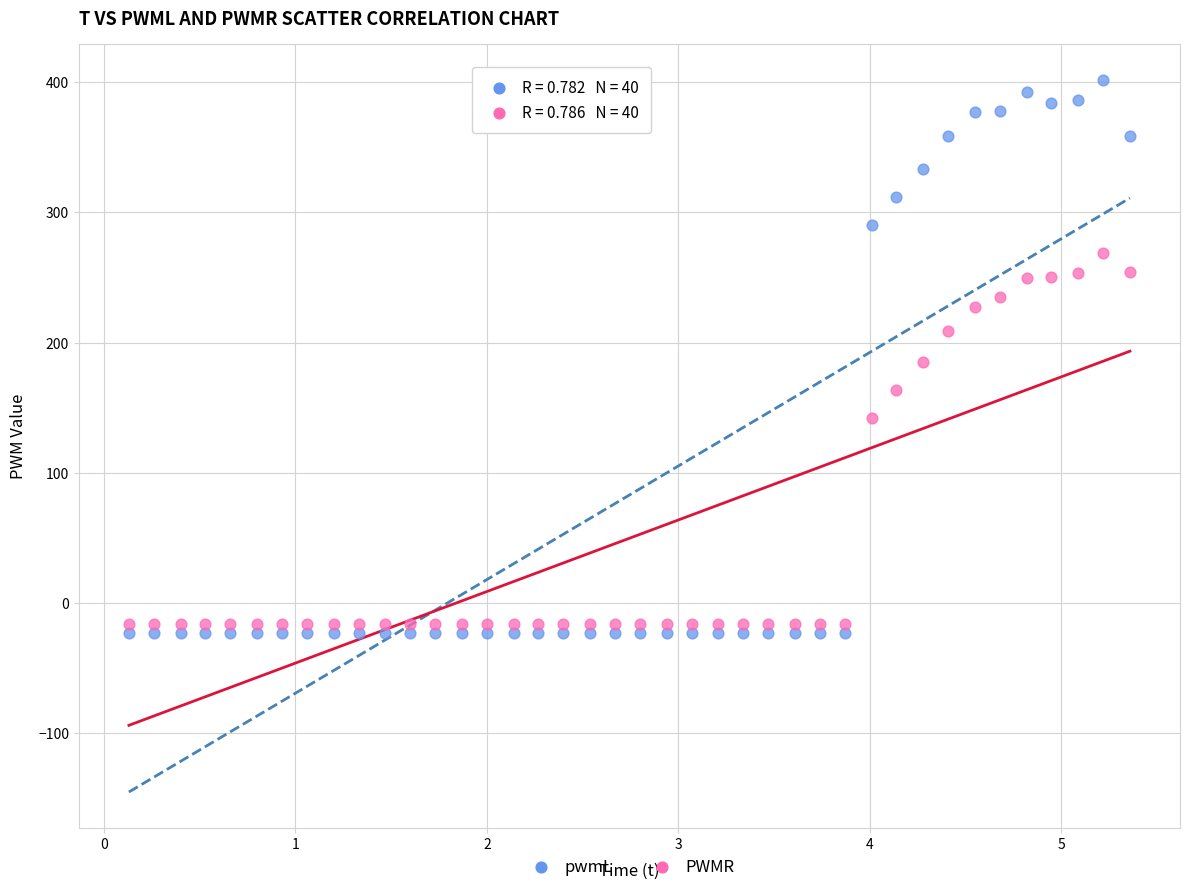

Which series reaches the minimum Y coordinate?

pwmL